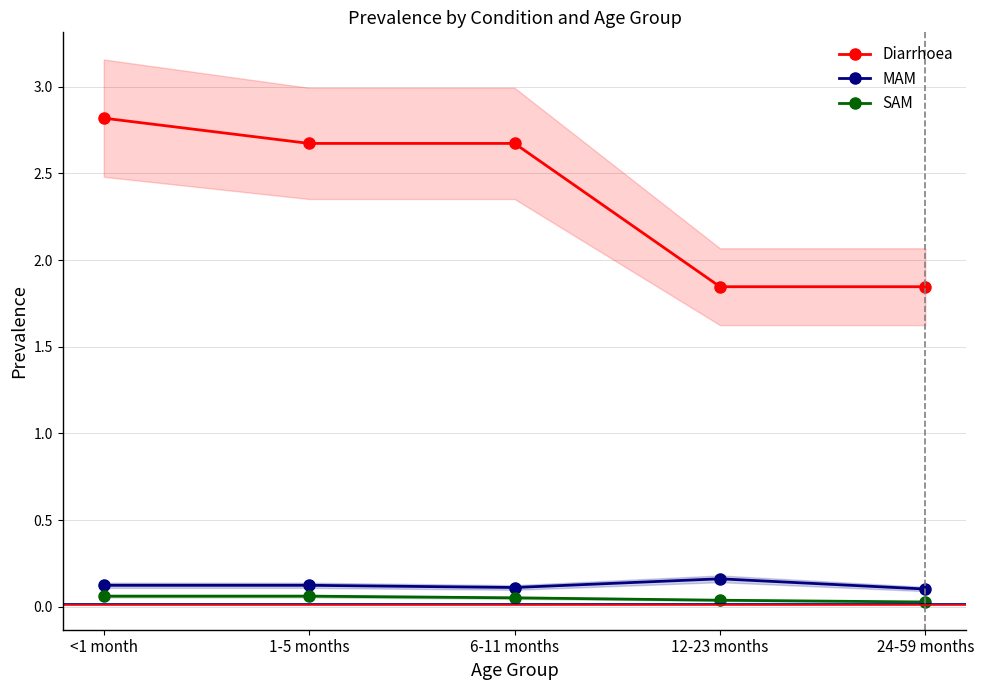

At which label does Diarrhoea first exceed 2?

<1 month